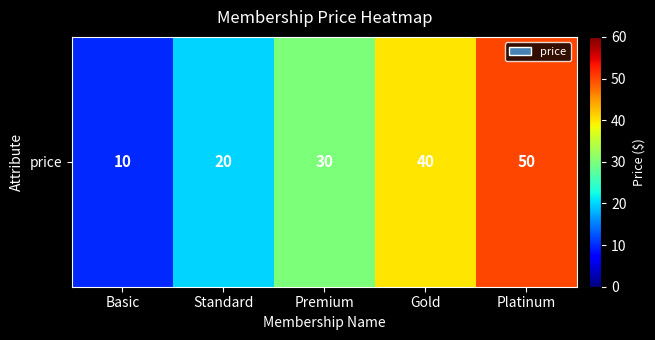

What is the difference between the maximum and minimum values?

40